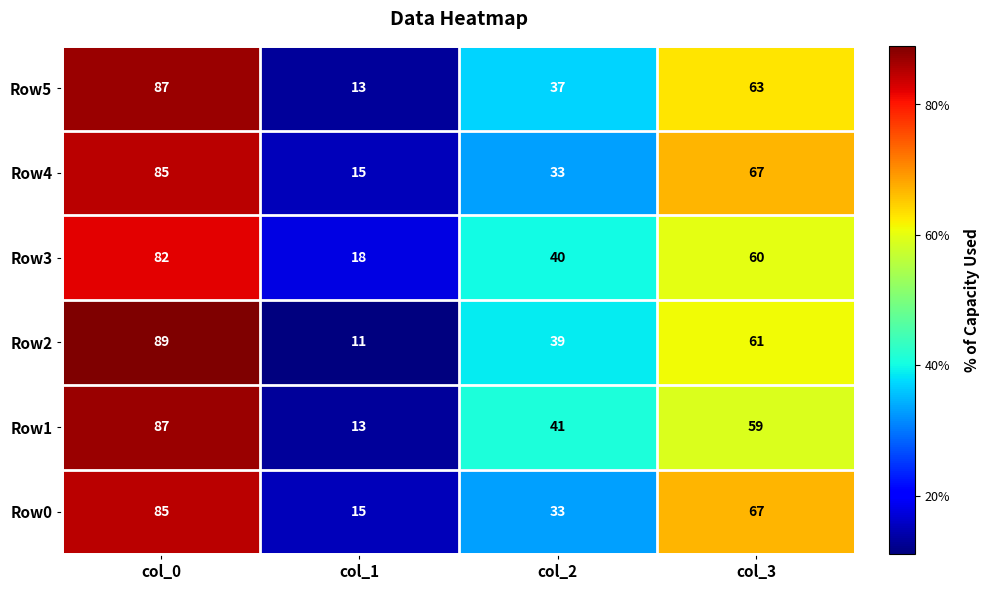

Which category has the lowest value in the Row3 series?

col_1